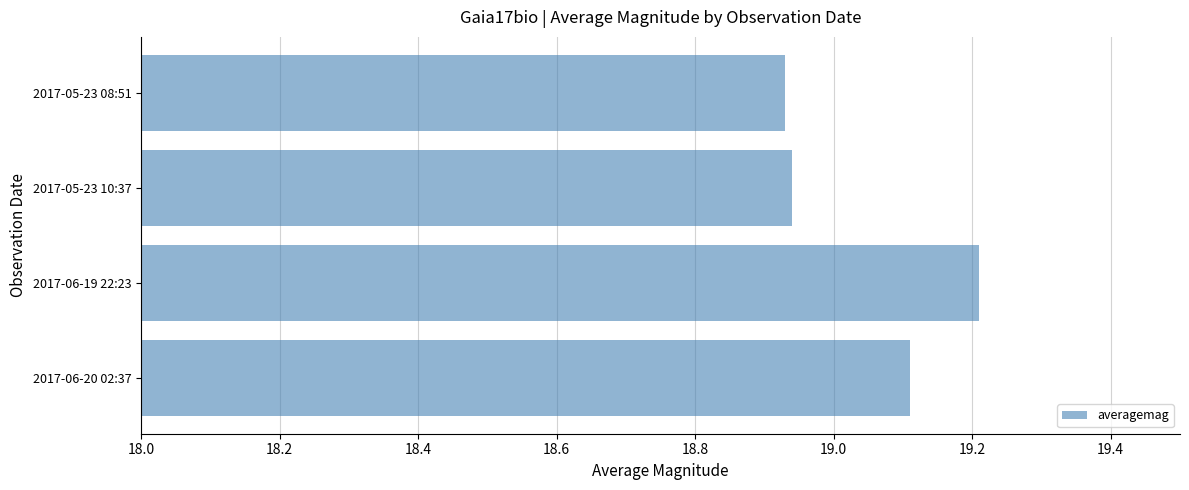

What is the label of the 3rd bar from the top?

2017-06-19 22:23